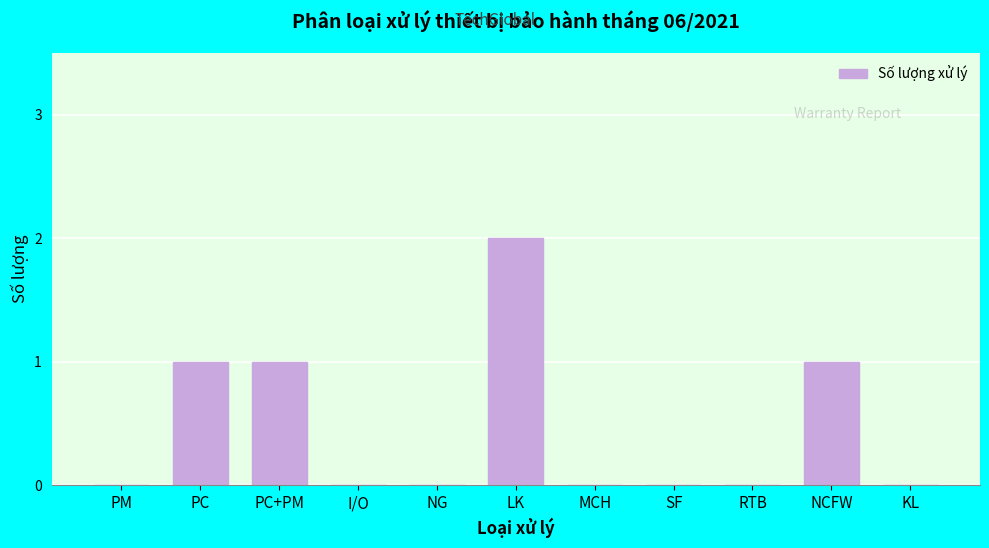

Reading left to right, list all the values displayed in this chart.

PM=0	PC=1	PC+PM=1	I/O=0	NG=0	LK=2	MCH=0	SF=0	RTB=0	NCFW=1	KL=0